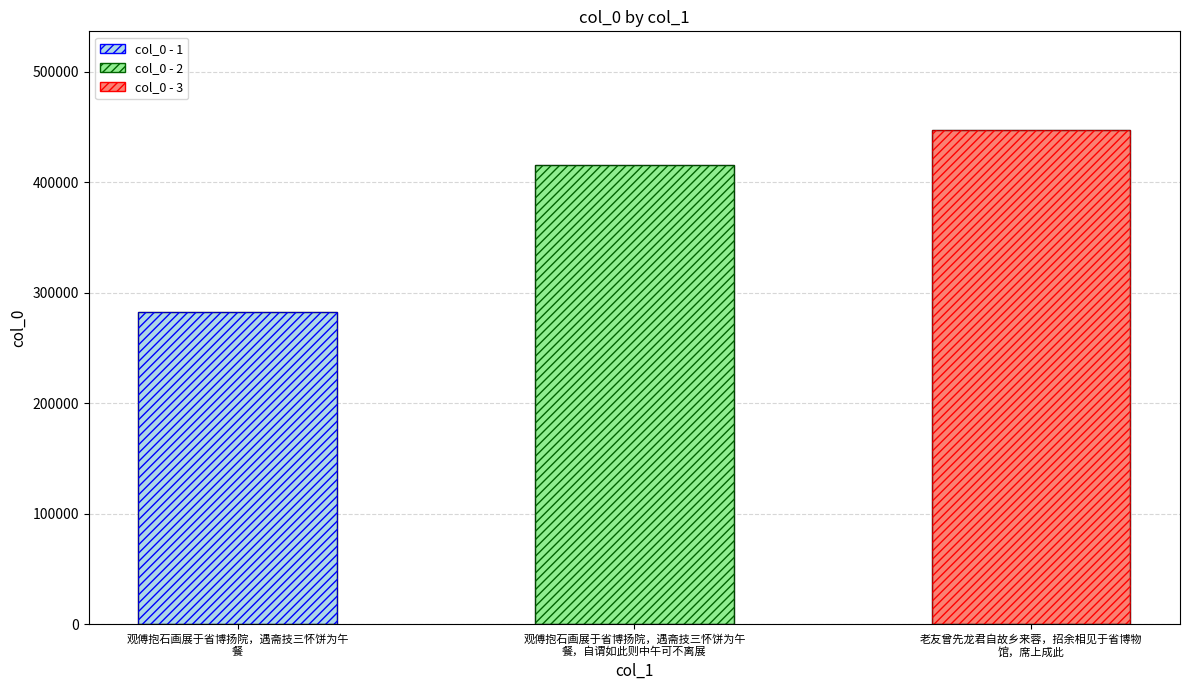

Reading right to left, extract all data points from this chart.

447172	415474	282827